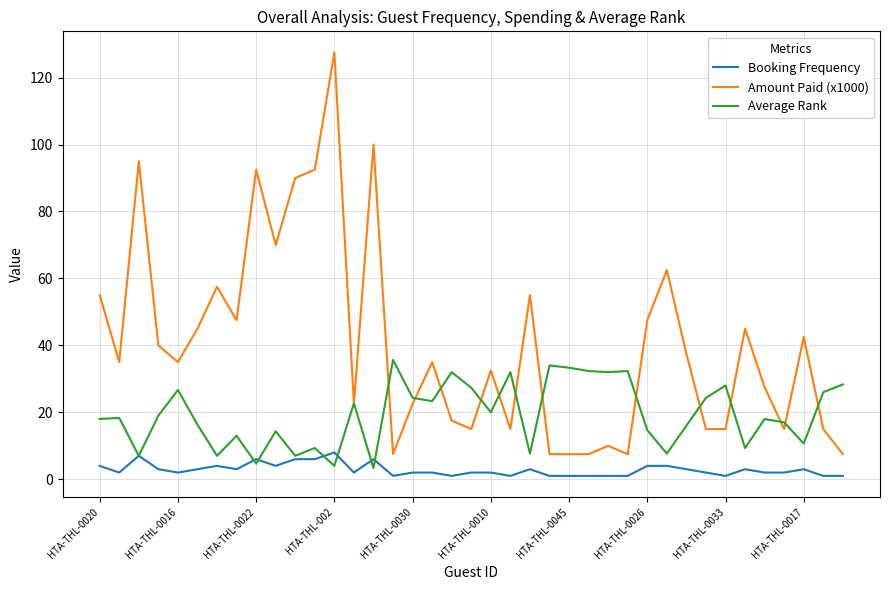

What is the sum of all Amount Paid (x1000) values?

1575.0